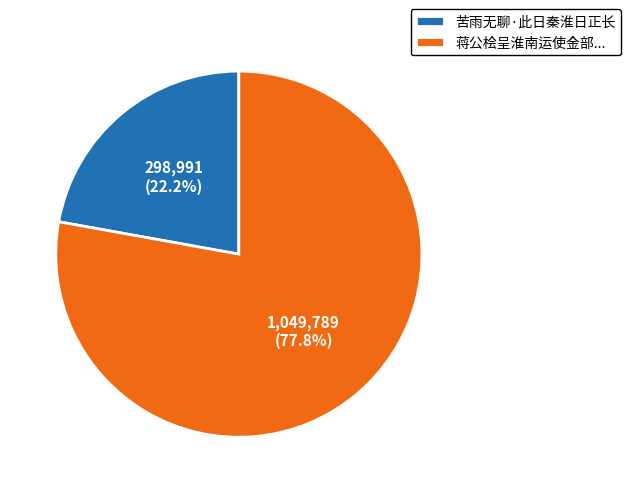

Approximately how many times larger is the value at 蒋公桧呈淮南运使金部... compared to 苦雨无聊·此日秦淮日正长?

3.5